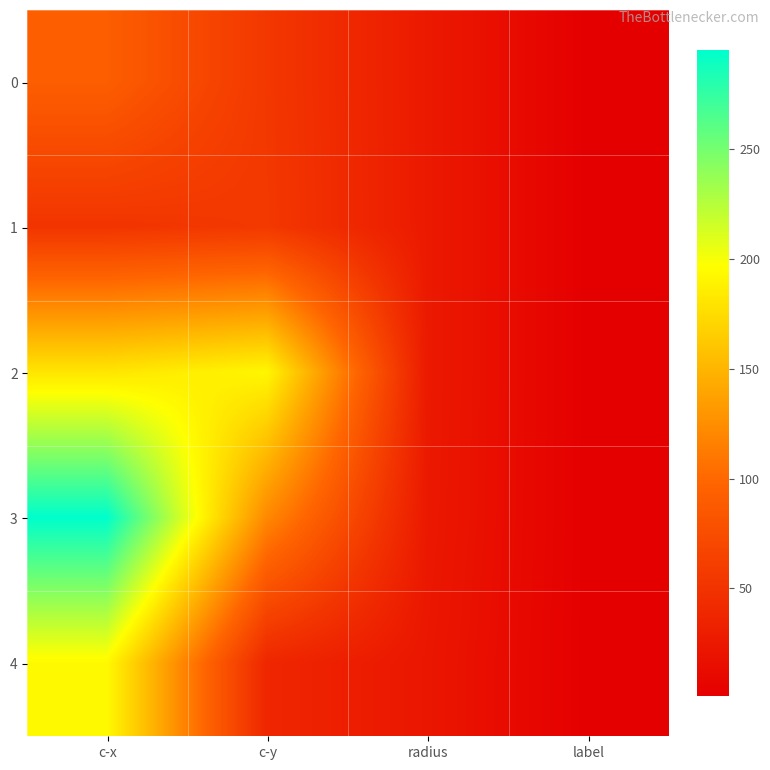

Reading left to right, extract all data points from this chart.

0: c-x=91.6	c-y=54.5	radius=25.8	label=1.0
1: c-x=51.6	c-y=55.5	radius=25.8	label=1.0
2: c-x=181.0	c-y=191.9	radius=25.8	label=1.0
3: c-x=295.2	c-y=121.3	radius=25.2	label=1.0
4: c-x=193.9	c-y=38.1	radius=22.9	label=1.0